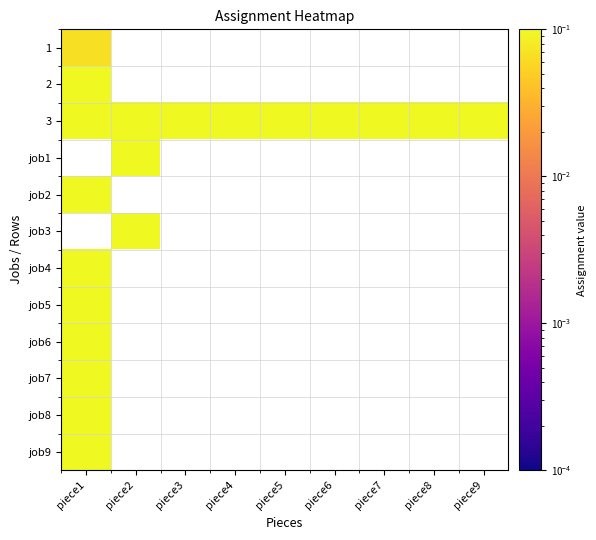

Between piece3 and piece4, which is larger?

piece4